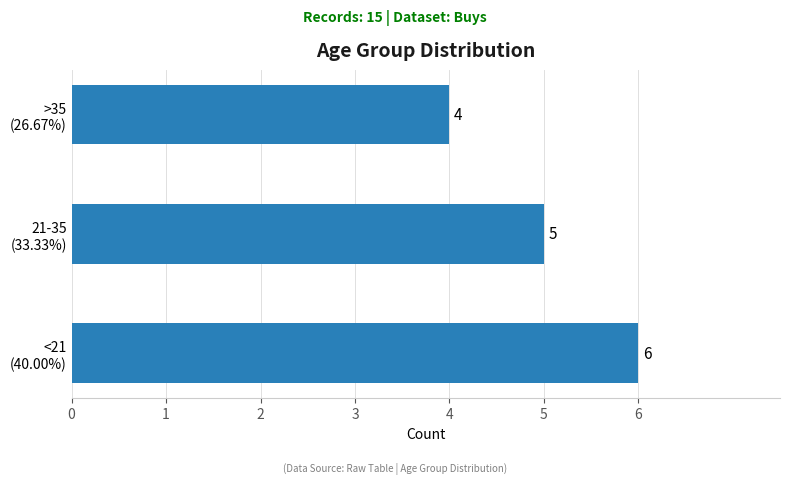

List the labels in order of value, smallest first.

>35
(26.67%), 21-35
(33.33%), <21
(40.00%)